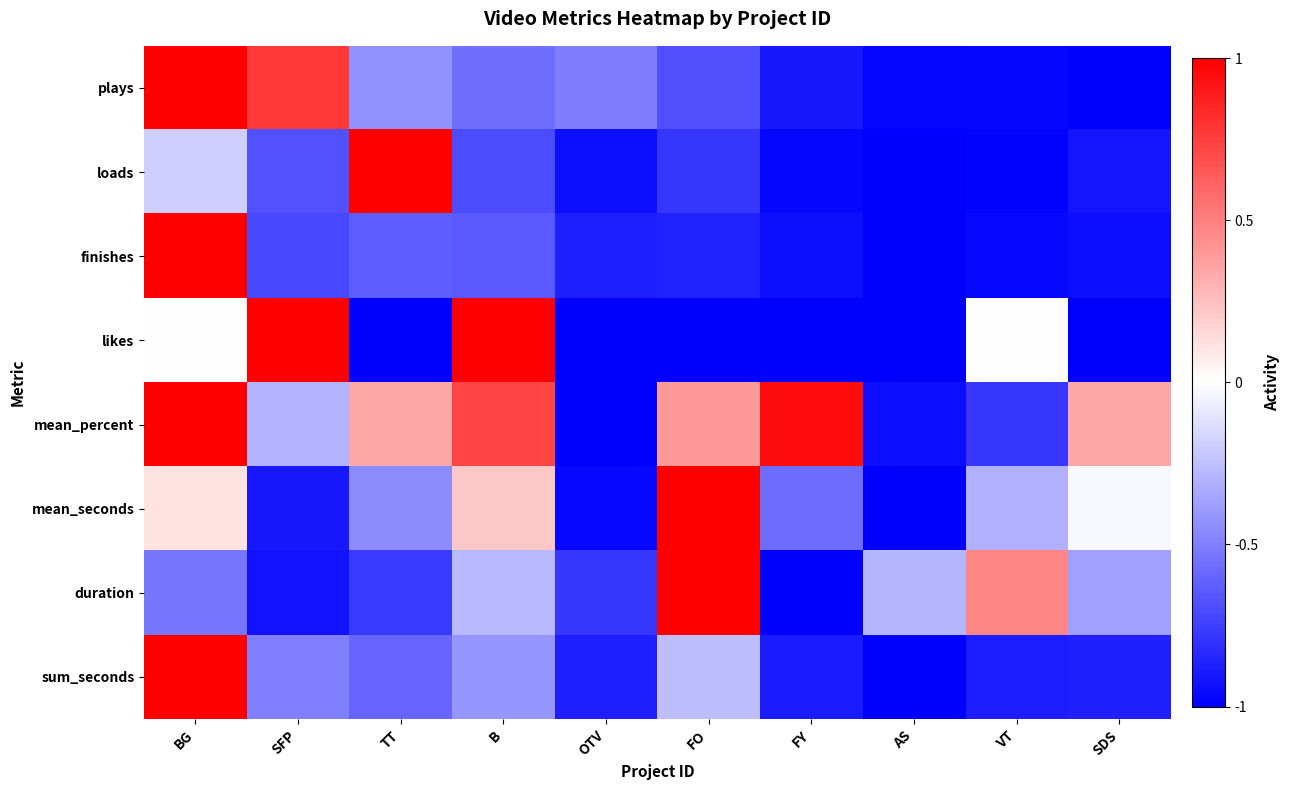

How many categories are shown in the chart?

10